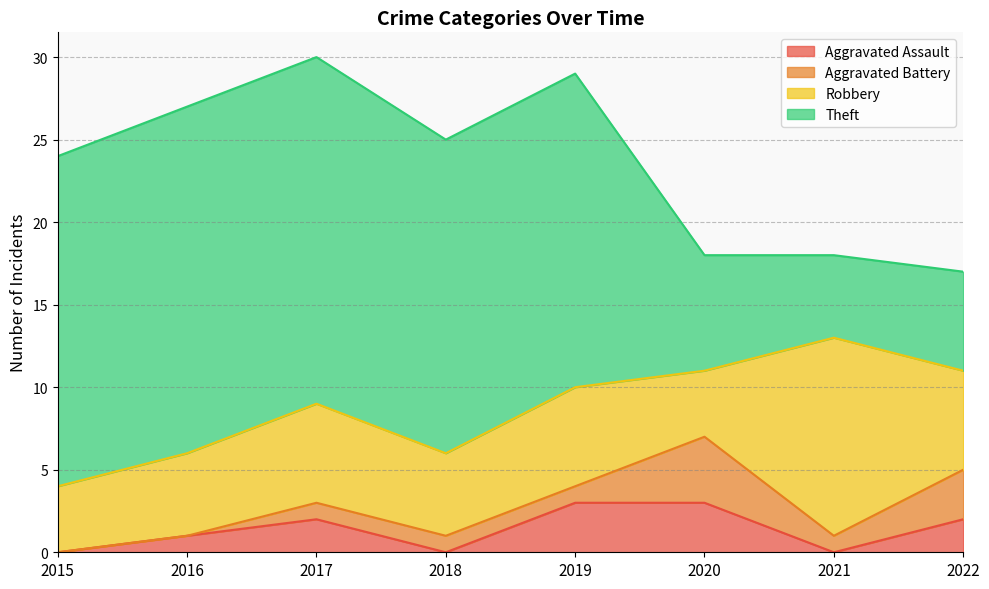

What is the value of the Robbery point at the 8th from the left?

6